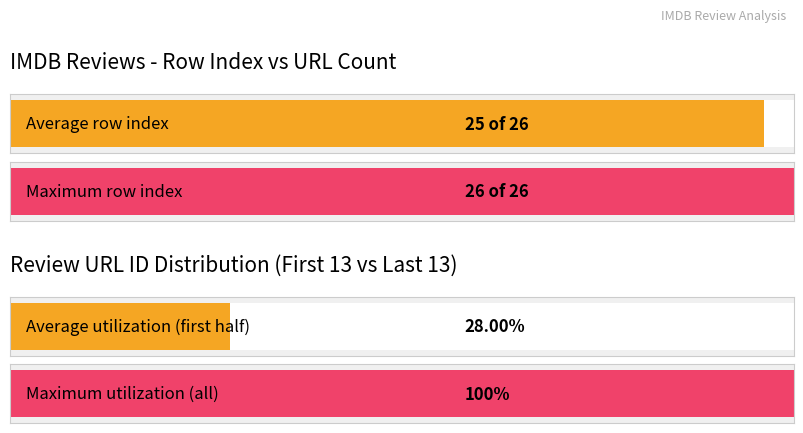

How many series are shown in this chart?

2